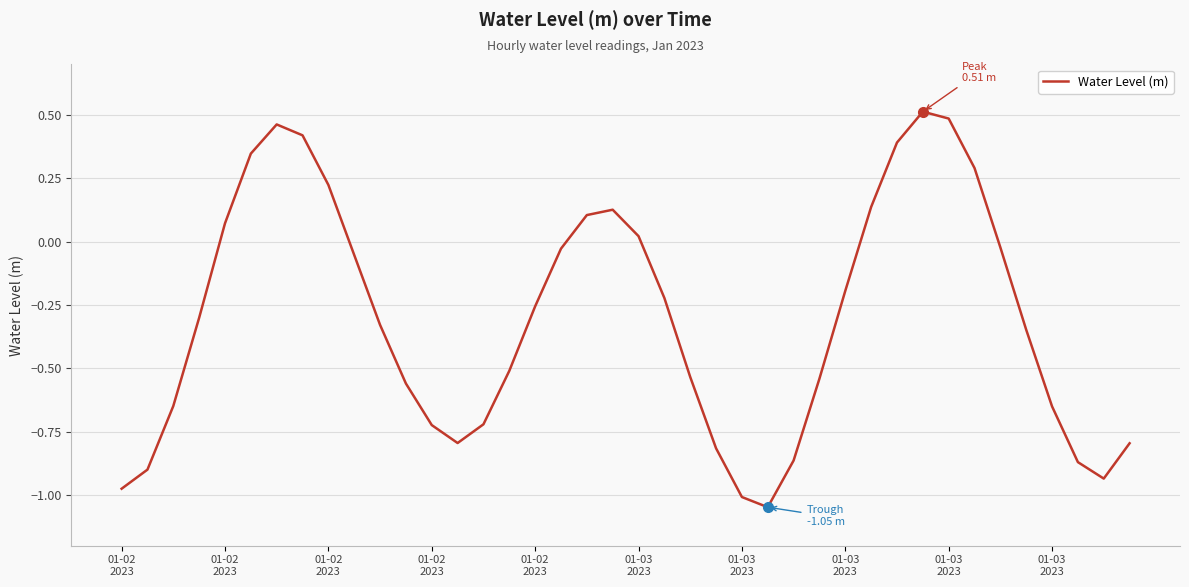

How many distinct data groups are displayed?

1